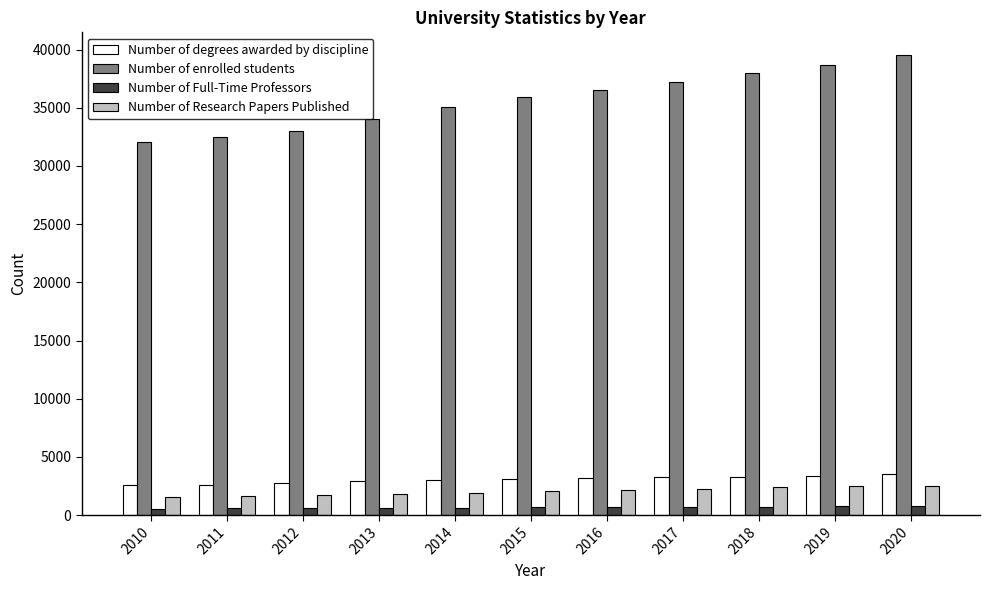

What is the highest value of the Number of Research Papers Published series?

2550